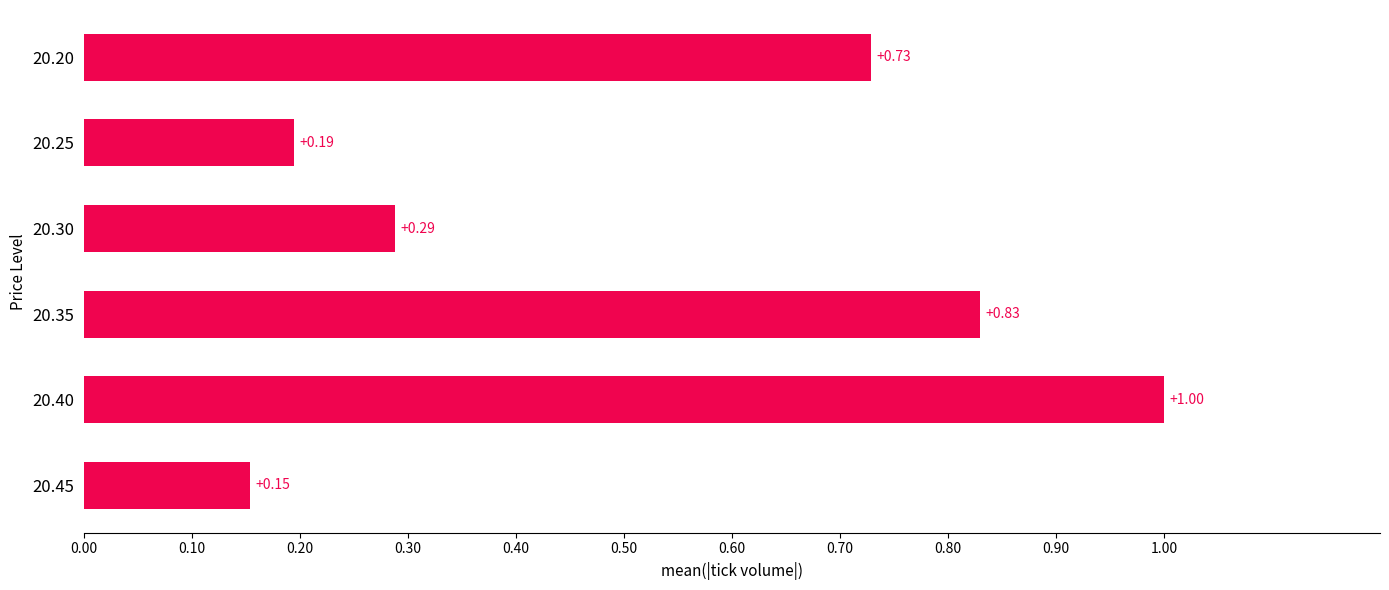

What is the change in value from 20.20 to 20.40?

+0.3